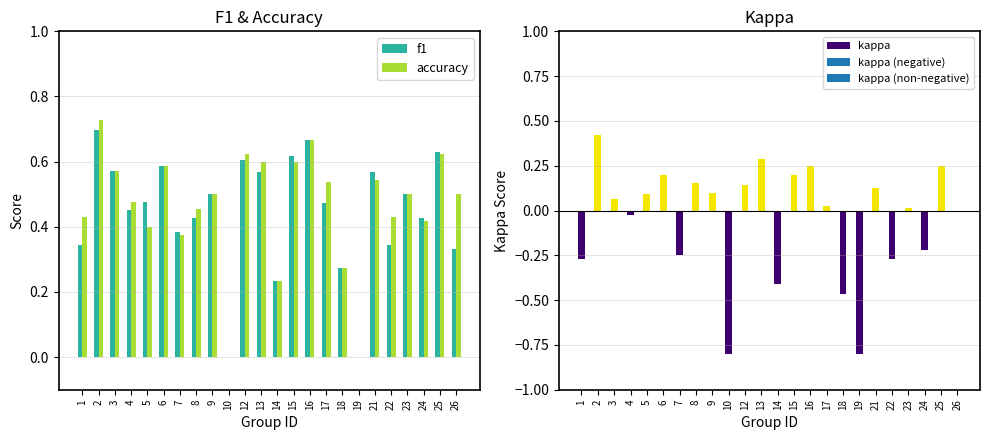

Which has a higher value, 10 or 17?

17